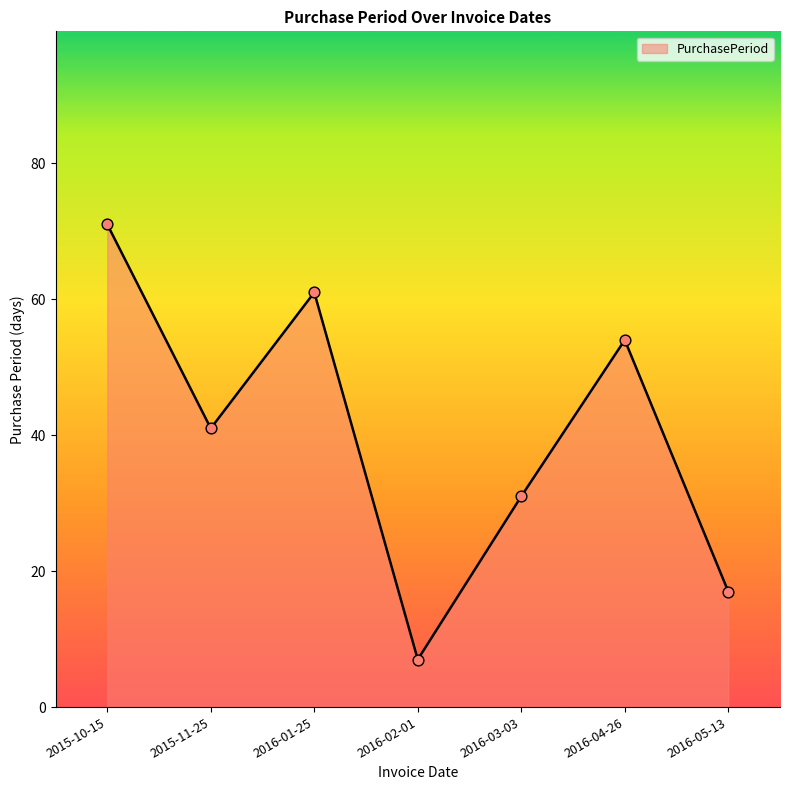

What is the change in value from 2015-10-15 to 2016-01-25?

-10